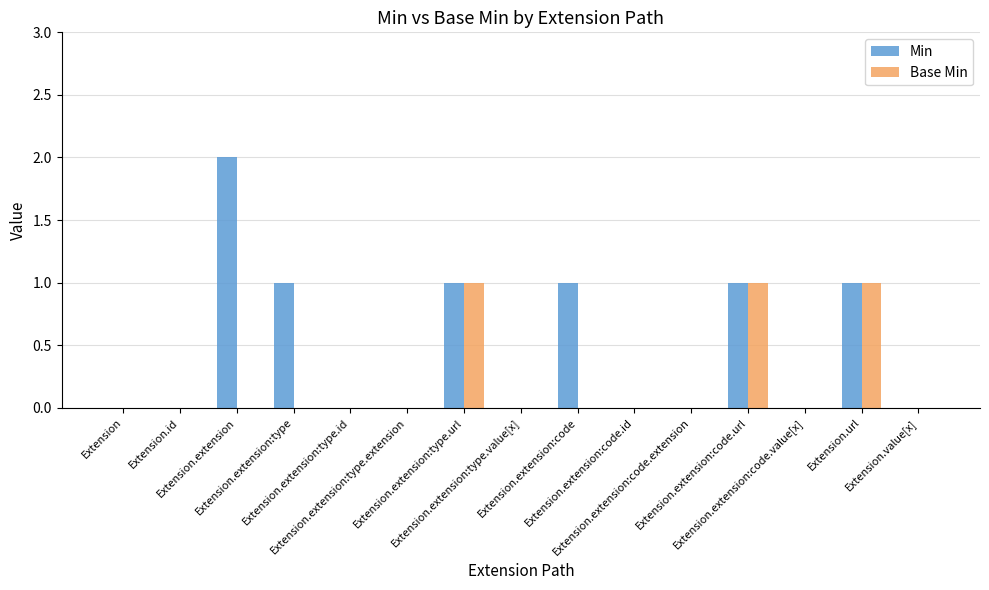

What are all the series names shown in the legend?

Min, Base Min